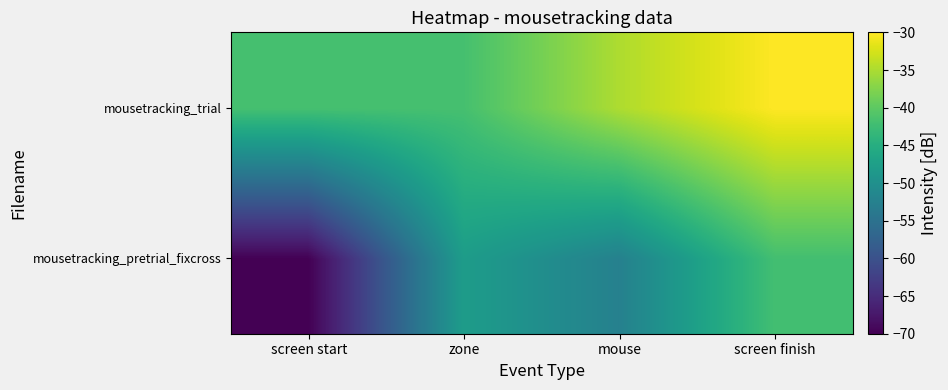

List the series in order of their overall mean, lowest first.

mousetracking_pretrial_fixcross, mousetracking_trial